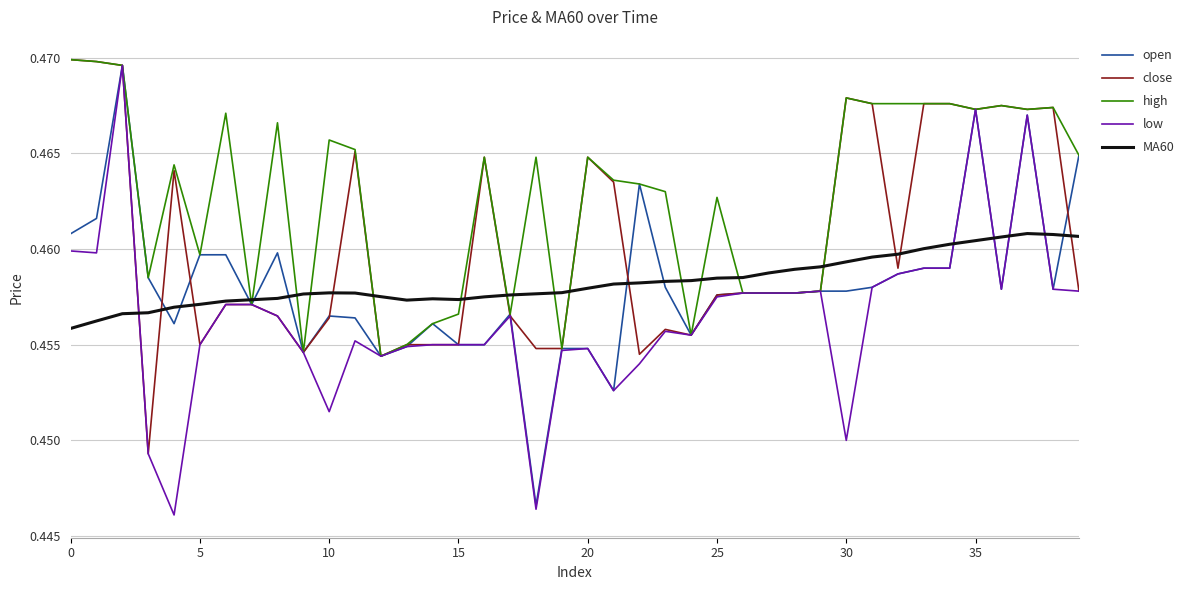

Which series has the largest total across all categories?

high